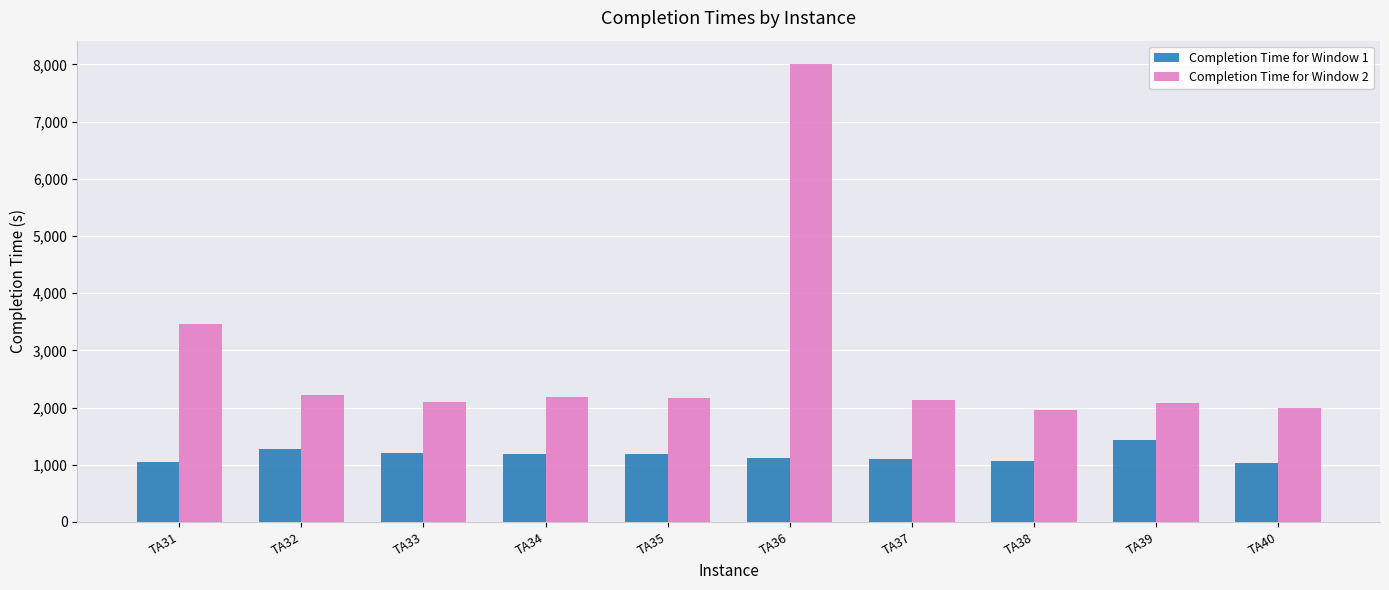

Does the chart contain any negative values?

No